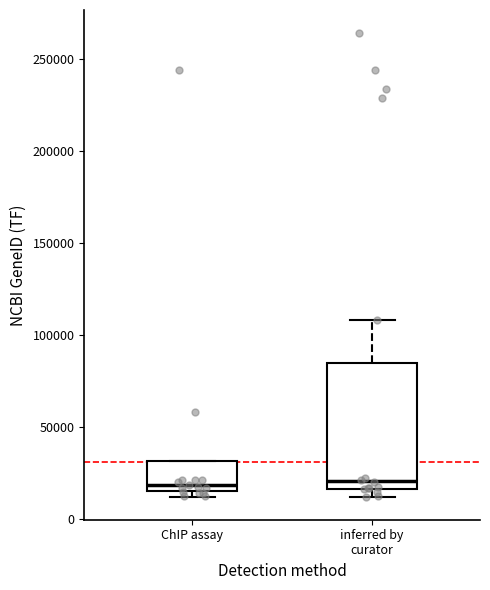

Reading left to right, read every box against the y-axis: the position of its median line, the range the box covers, and the ends of its whiskers. The values are not printed on the chart, so give them approximately, as read against the axis.

ChIP assay: median 20000, box 15000 to 30000, whiskers 10000 to 30000
inferred by curator: median 20000, box 15000 to 85000, whiskers 10000 to 110000